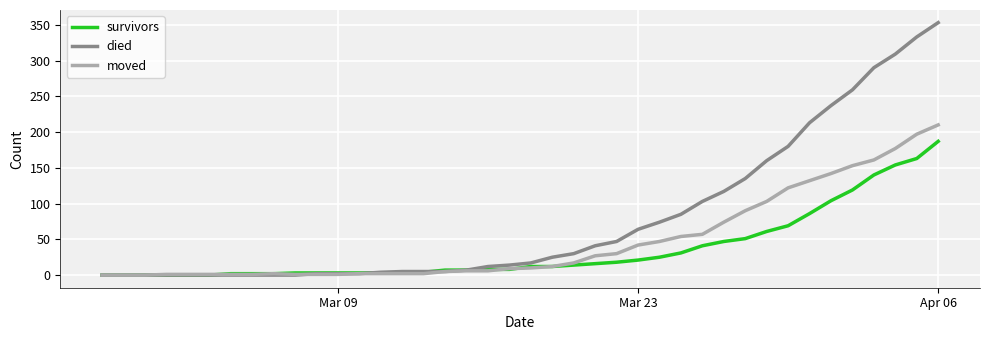

What is the maximum value for moved?

210